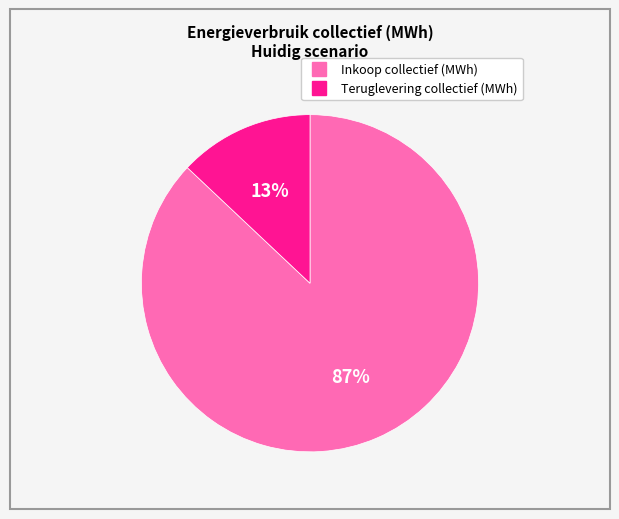

Which category has the biggest portion of the pie?

Inkoop collectief (MWh)